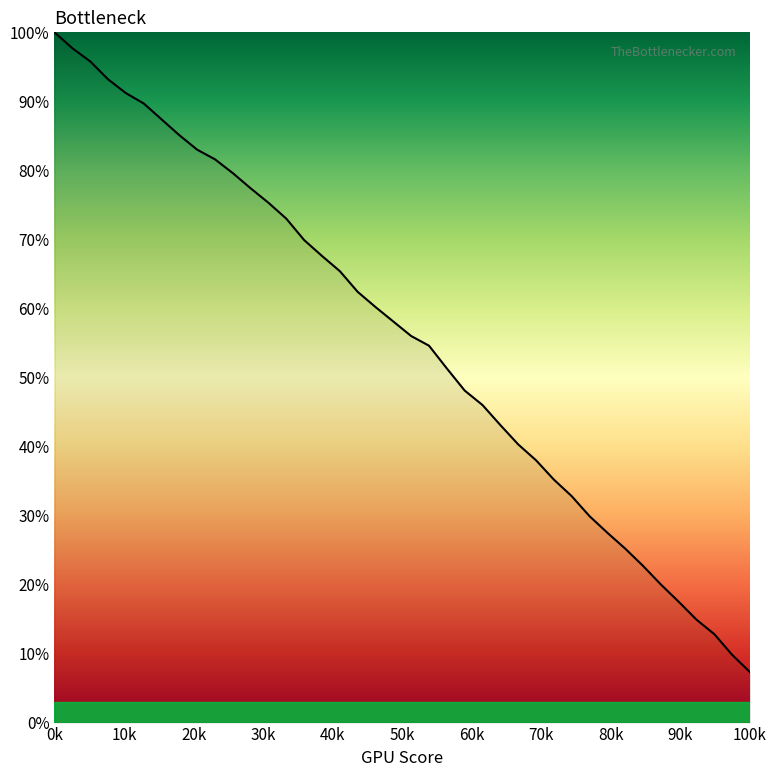

What is the difference between the maximum and minimum values?

92.7